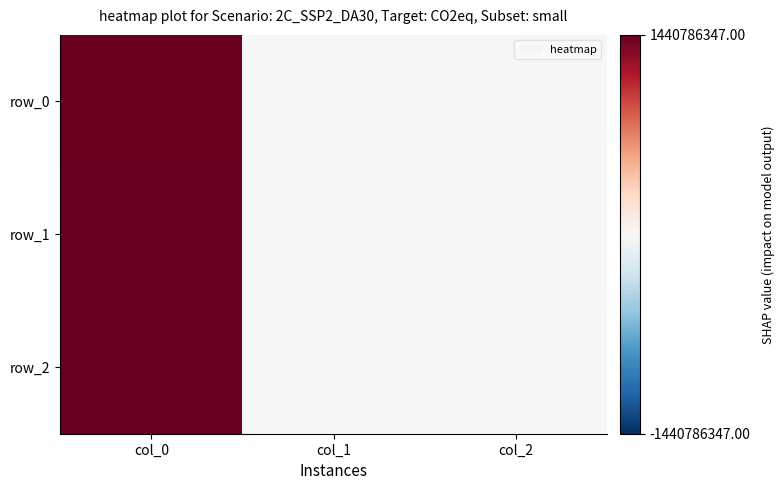

At how many categories does at least one series exceed 473472909?

1